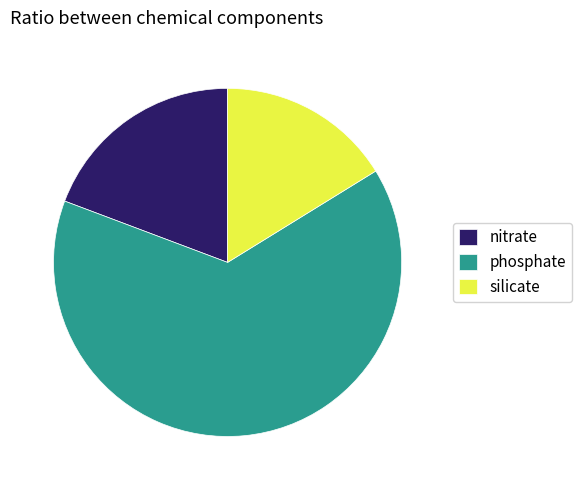

Rank the categories by value from lowest to highest.

silicate, nitrate, phosphate